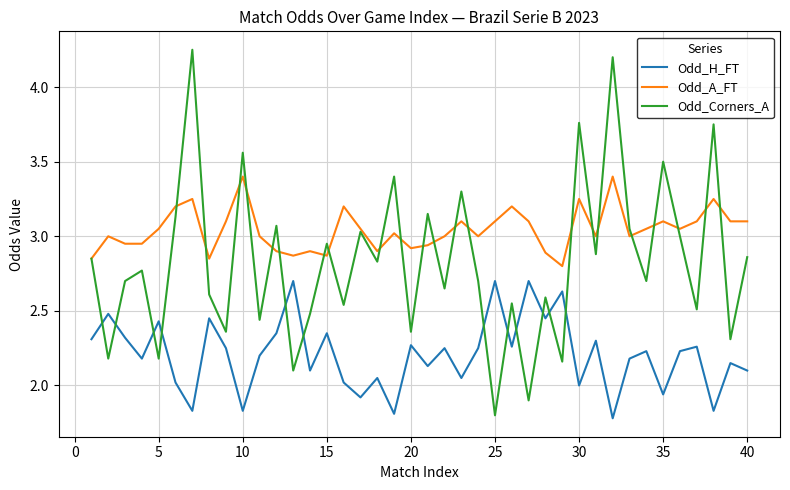

Rank the series by their average value, from highest to lowest.

Odd_A_FT, Odd_Corners_A, Odd_H_FT